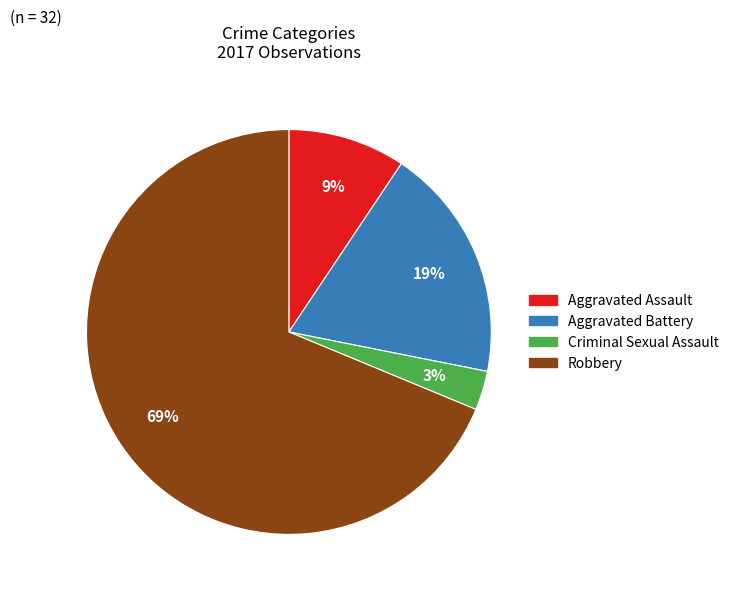

Between Aggravated Battery and Aggravated Assault, which is larger?

Aggravated Battery